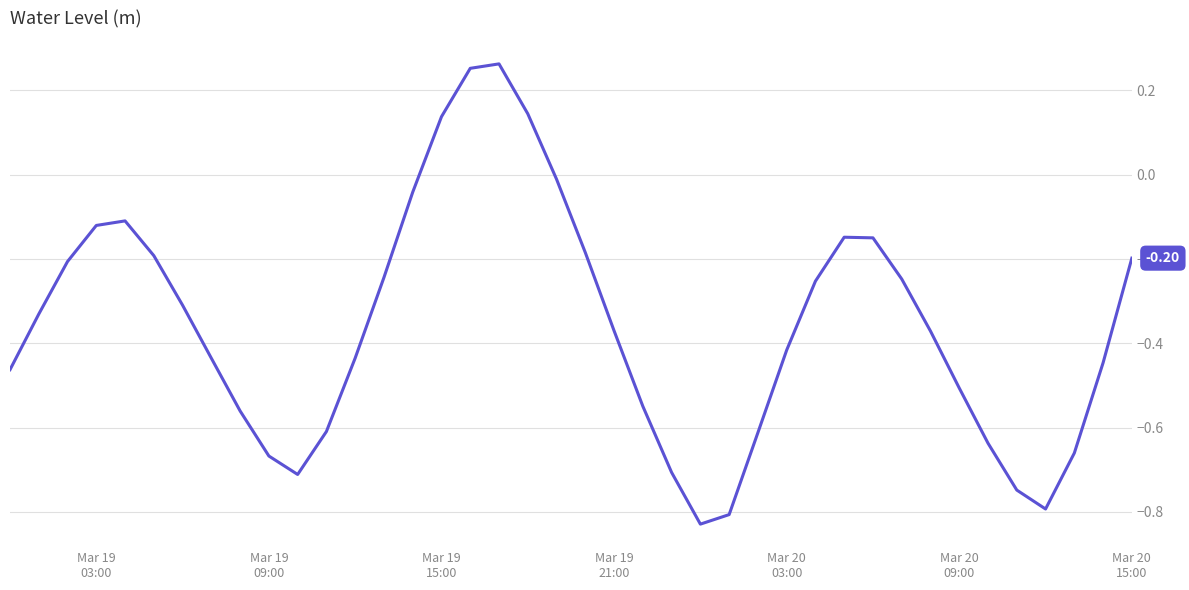

What is the difference between the maximum and minimum values?

1.1